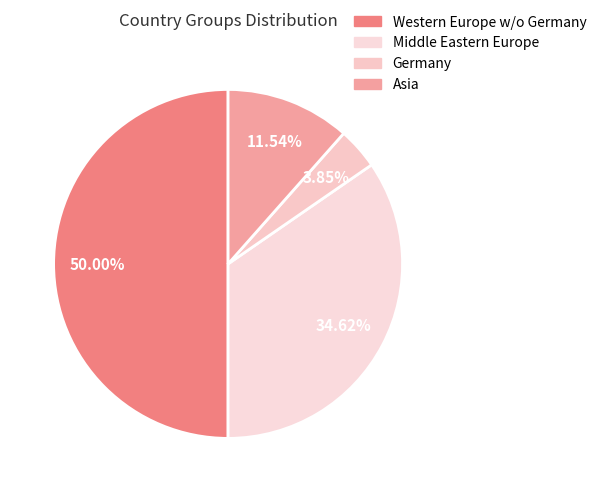

Approximately how many times larger is the value at Germany compared to Middle Eastern Europe?

0.1